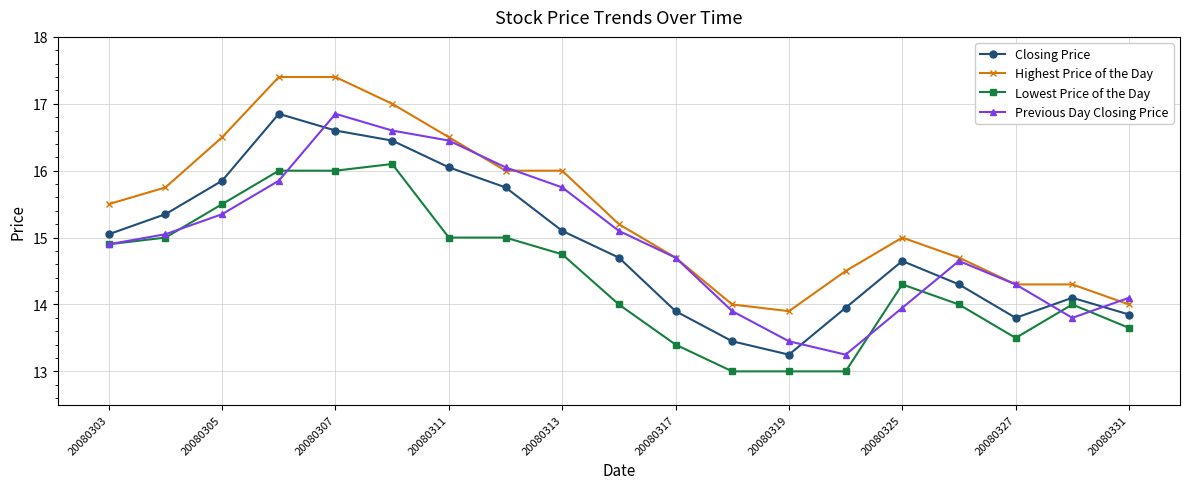

What is the value of the Highest Price of the Day point at the 12th from the left?

14.0